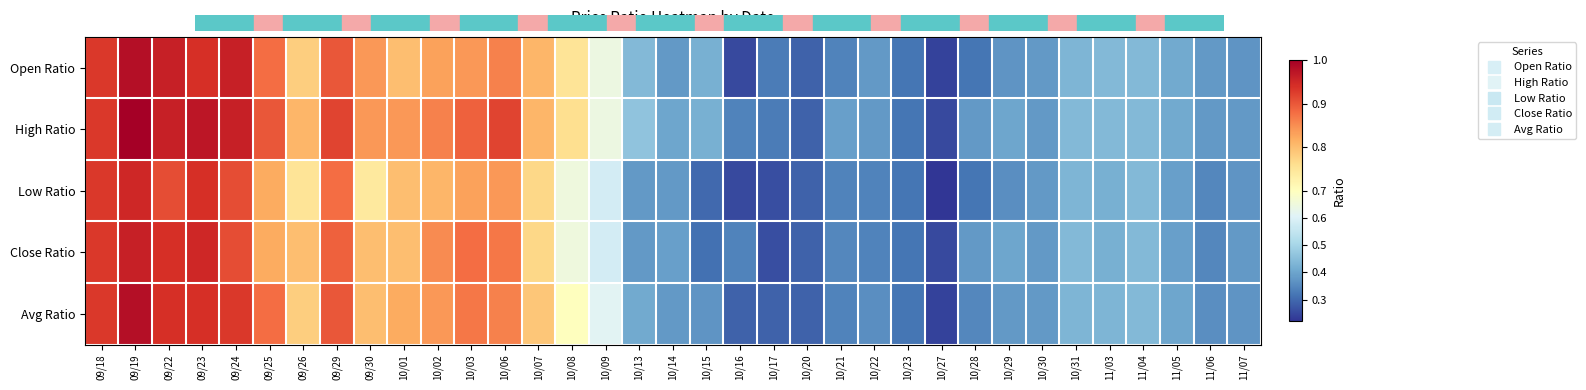

Reading left to right, what are all the values shown in this chart?

Open Ratio: 09/18=0.9	09/19=1.0	09/22=1.0	09/23=0.9	09/24=1.0	09/25=0.9	09/26=0.8	09/29=0.9	09/30=0.8	10/01=0.8	10/02=0.8	10/03=0.8	10/06=0.9	10/07=0.8	10/08=0.8	10/09=0.6	10/13=0.4	10/14=0.4	10/15=0.4	10/16=0.2	10/17=0.3	10/20=0.3	10/21=0.3	10/22=0.4	10/23=0.3	10/27=0.2	10/28=0.3	10/29=0.4	10/30=0.4	10/31=0.4	11/03=0.4	11/04=0.4	11/05=0.4	11/06=0.4	11/07=0.4
High Ratio: 09/18=0.9	09/19=1.0	09/22=1.0	09/23=1.0	09/24=1.0	09/25=0.9	09/26=0.8	09/29=0.9	09/30=0.8	10/01=0.8	10/02=0.9	10/03=0.9	10/06=0.9	10/07=0.8	10/08=0.8	10/09=0.6	10/13=0.5	10/14=0.4	10/15=0.4	10/16=0.3	10/17=0.3	10/20=0.3	10/21=0.4	10/22=0.4	10/23=0.3	10/27=0.2	10/28=0.4	10/29=0.4	10/30=0.4	10/31=0.4	11/03=0.4	11/04=0.4	11/05=0.4	11/06=0.4	11/07=0.4
Low Ratio: 09/18=0.9	09/19=0.9	09/22=0.9	09/23=0.9	09/24=0.9	09/25=0.8	09/26=0.8	09/29=0.9	09/30=0.7	10/01=0.8	10/02=0.8	10/03=0.8	10/06=0.8	10/07=0.8	10/08=0.7	10/09=0.6	10/13=0.4	10/14=0.4	10/15=0.3	10/16=0.2	10/17=0.3	10/20=0.3	10/21=0.3	10/22=0.3	10/23=0.3	10/27=0.2	10/28=0.3	10/29=0.4	10/30=0.4	10/31=0.4	11/03=0.4	11/04=0.4	11/05=0.4	11/06=0.3	11/07=0.4
Close Ratio: 09/18=0.9	09/19=1.0	09/22=0.9	09/23=0.9	09/24=0.9	09/25=0.8	09/26=0.8	09/29=0.9	09/30=0.8	10/01=0.8	10/02=0.8	10/03=0.9	10/06=0.9	10/07=0.8	10/08=0.7	10/09=0.6	10/13=0.4	10/14=0.4	10/15=0.3	10/16=0.3	10/17=0.3	10/20=0.3	10/21=0.3	10/22=0.3	10/23=0.3	10/27=0.2	10/28=0.4	10/29=0.4	10/30=0.4	10/31=0.4	11/03=0.4	11/04=0.4	11/05=0.4	11/06=0.3	11/07=0.4
Avg Ratio: 09/18=0.9	09/19=1.0	09/22=0.9	09/23=0.9	09/24=0.9	09/25=0.9	09/26=0.8	09/29=0.9	09/30=0.8	10/01=0.8	10/02=0.8	10/03=0.9	10/06=0.9	10/07=0.8	10/08=0.7	10/09=0.6	10/13=0.4	10/14=0.4	10/15=0.4	10/16=0.3	10/17=0.3	10/20=0.3	10/21=0.3	10/22=0.4	10/23=0.3	10/27=0.2	10/28=0.3	10/29=0.4	10/30=0.4	10/31=0.4	11/03=0.4	11/04=0.4	11/05=0.4	11/06=0.4	11/07=0.4